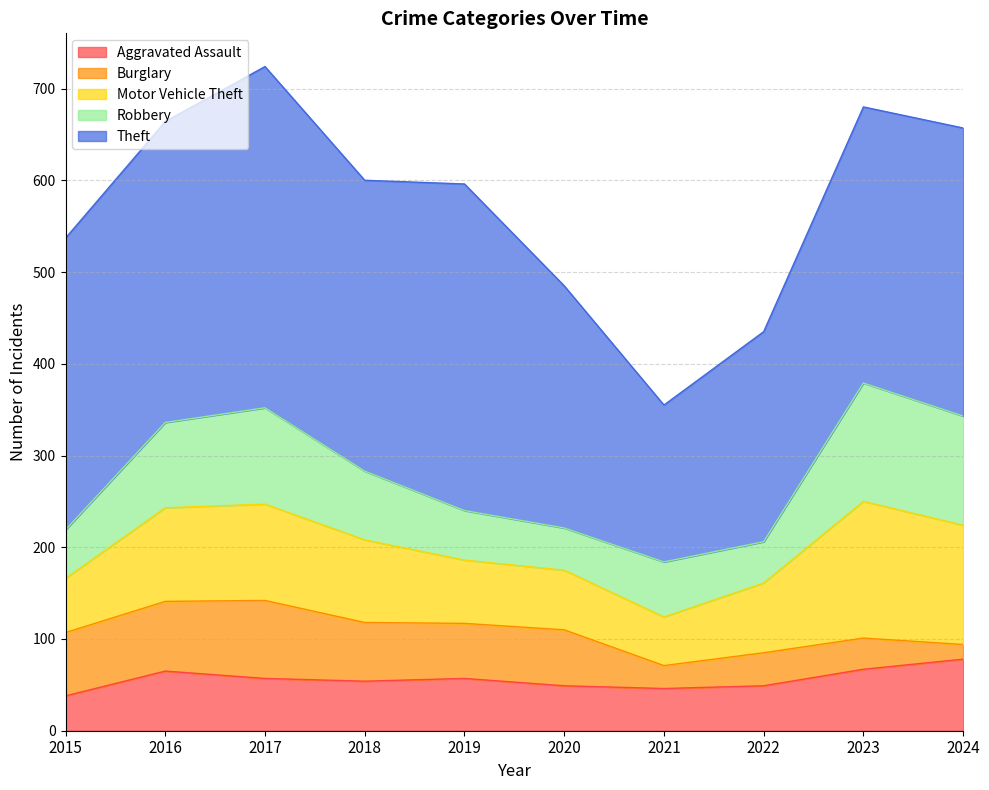

Which category has the highest value in the Robbery series?

2023